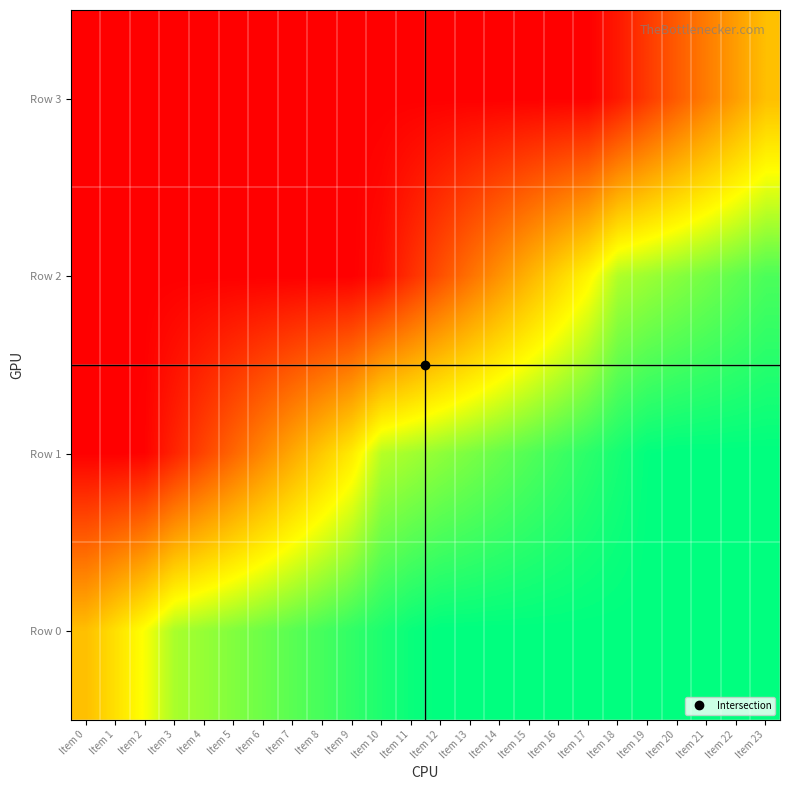

At how many categories does at least one series exceed 29490?

24